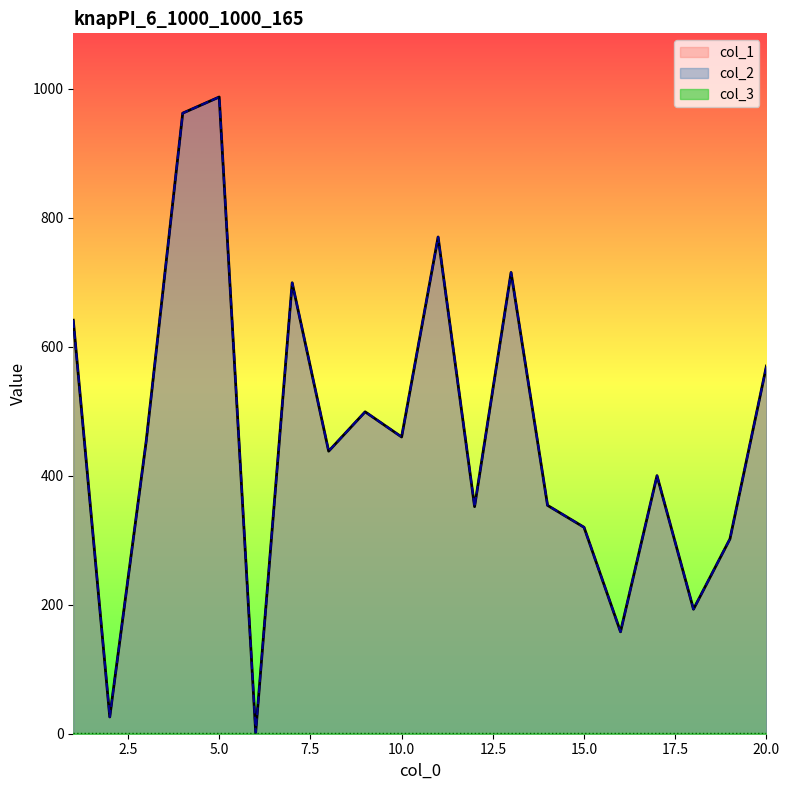

True or false: col_1 and col_2 cross at least once.

False